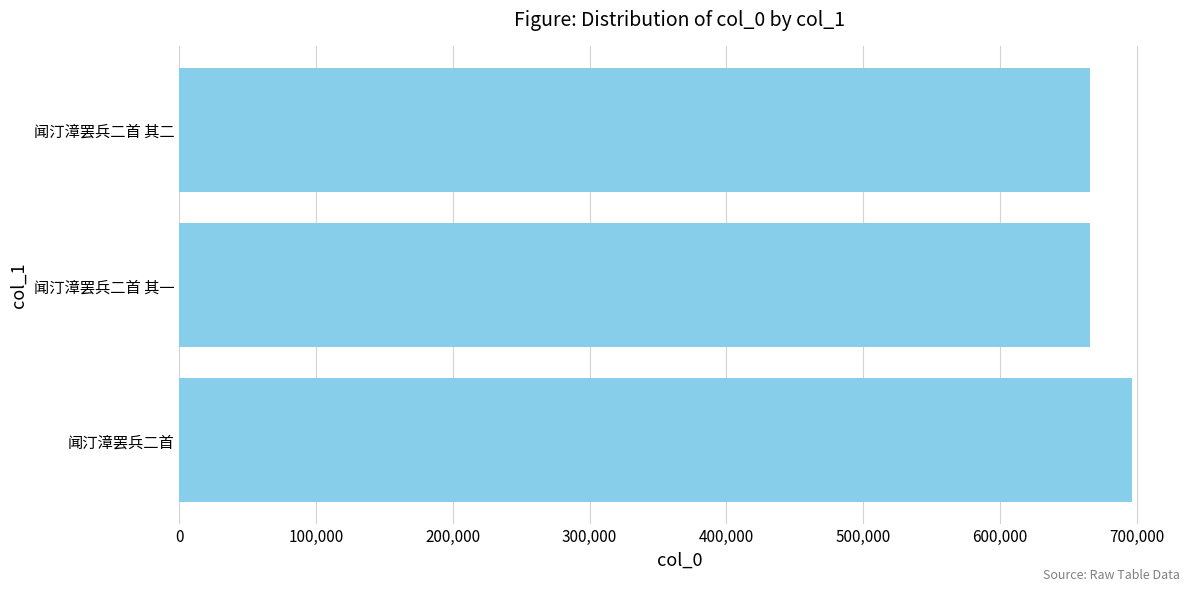

What is the average value?

675931